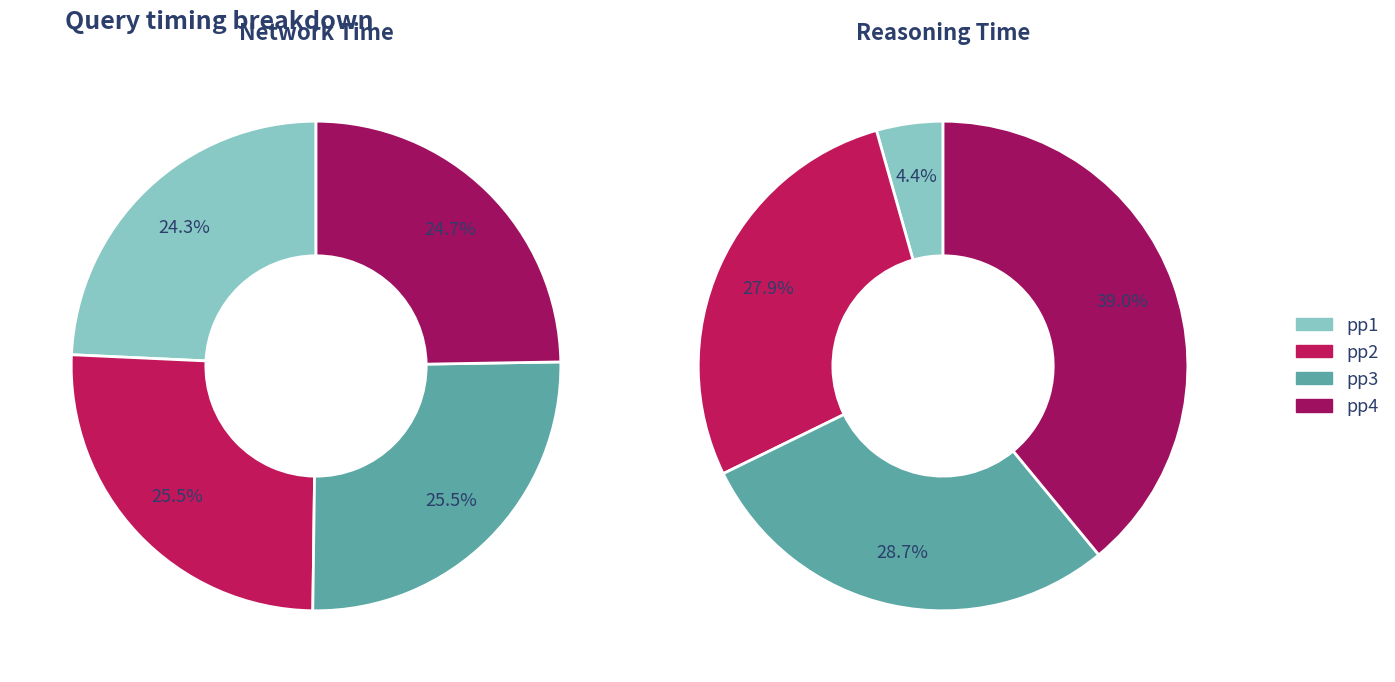

Which category has the biggest portion of the pie?

pp4